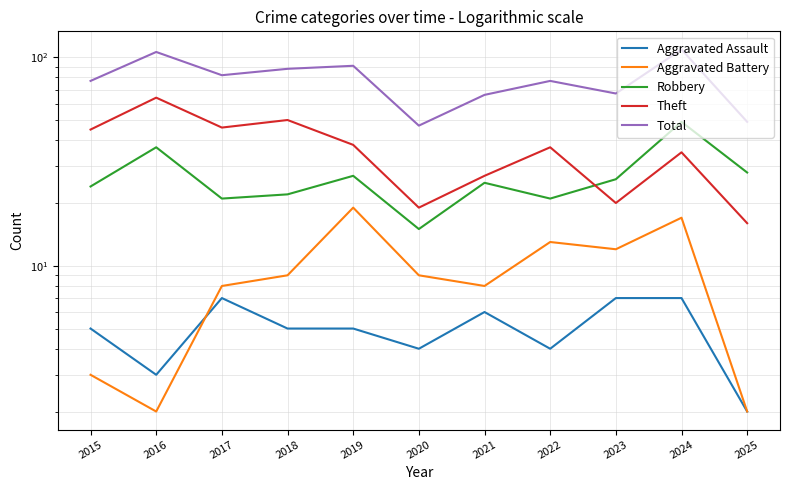

What is the minimum value shown in the chart?

2